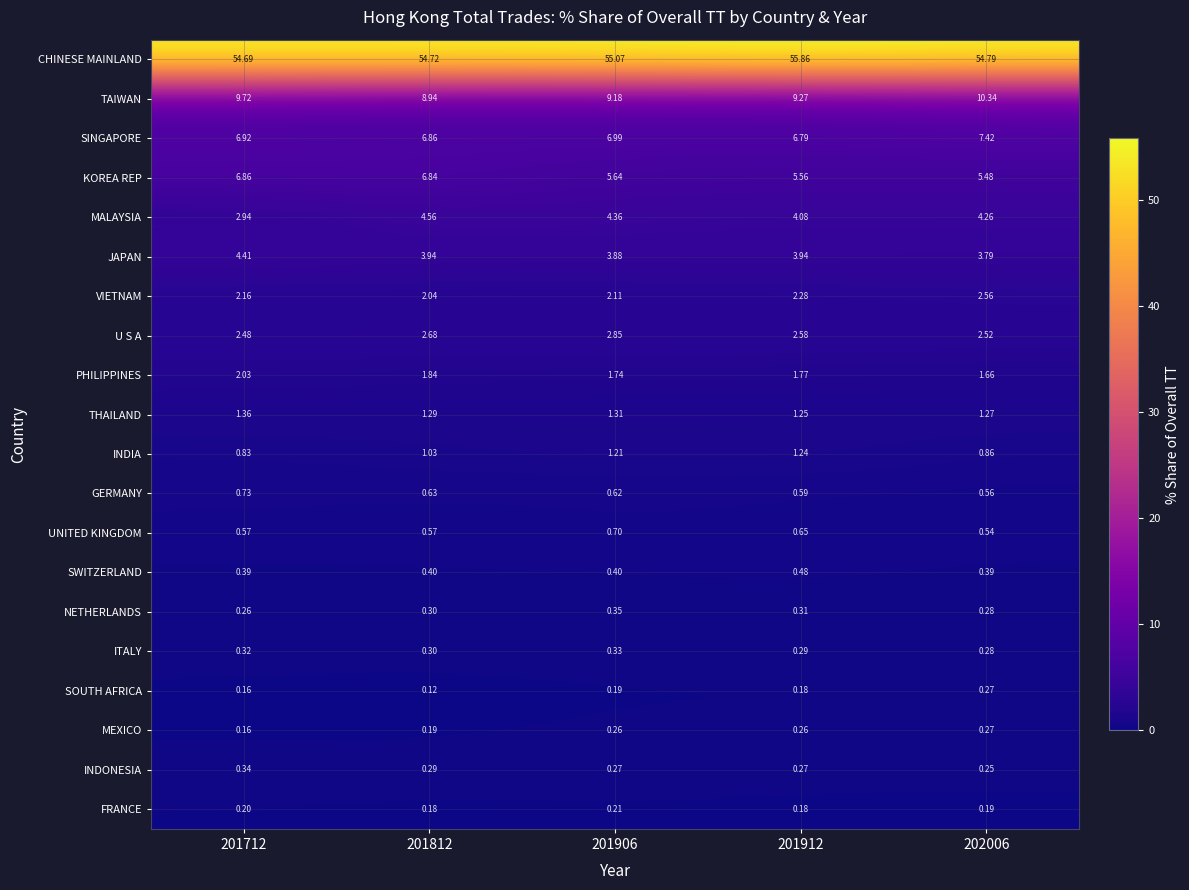

At 201906, list the series in order from largest to smallest.

CHINESE MAINLAND, TAIWAN, SINGAPORE, KOREA REP, MALAYSIA, JAPAN, U S A, VIETNAM, PHILIPPINES, THAILAND, INDIA, UNITED KINGDOM, GERMANY, SWITZERLAND, NETHERLANDS, ITALY, INDONESIA, MEXICO, FRANCE, SOUTH AFRICA